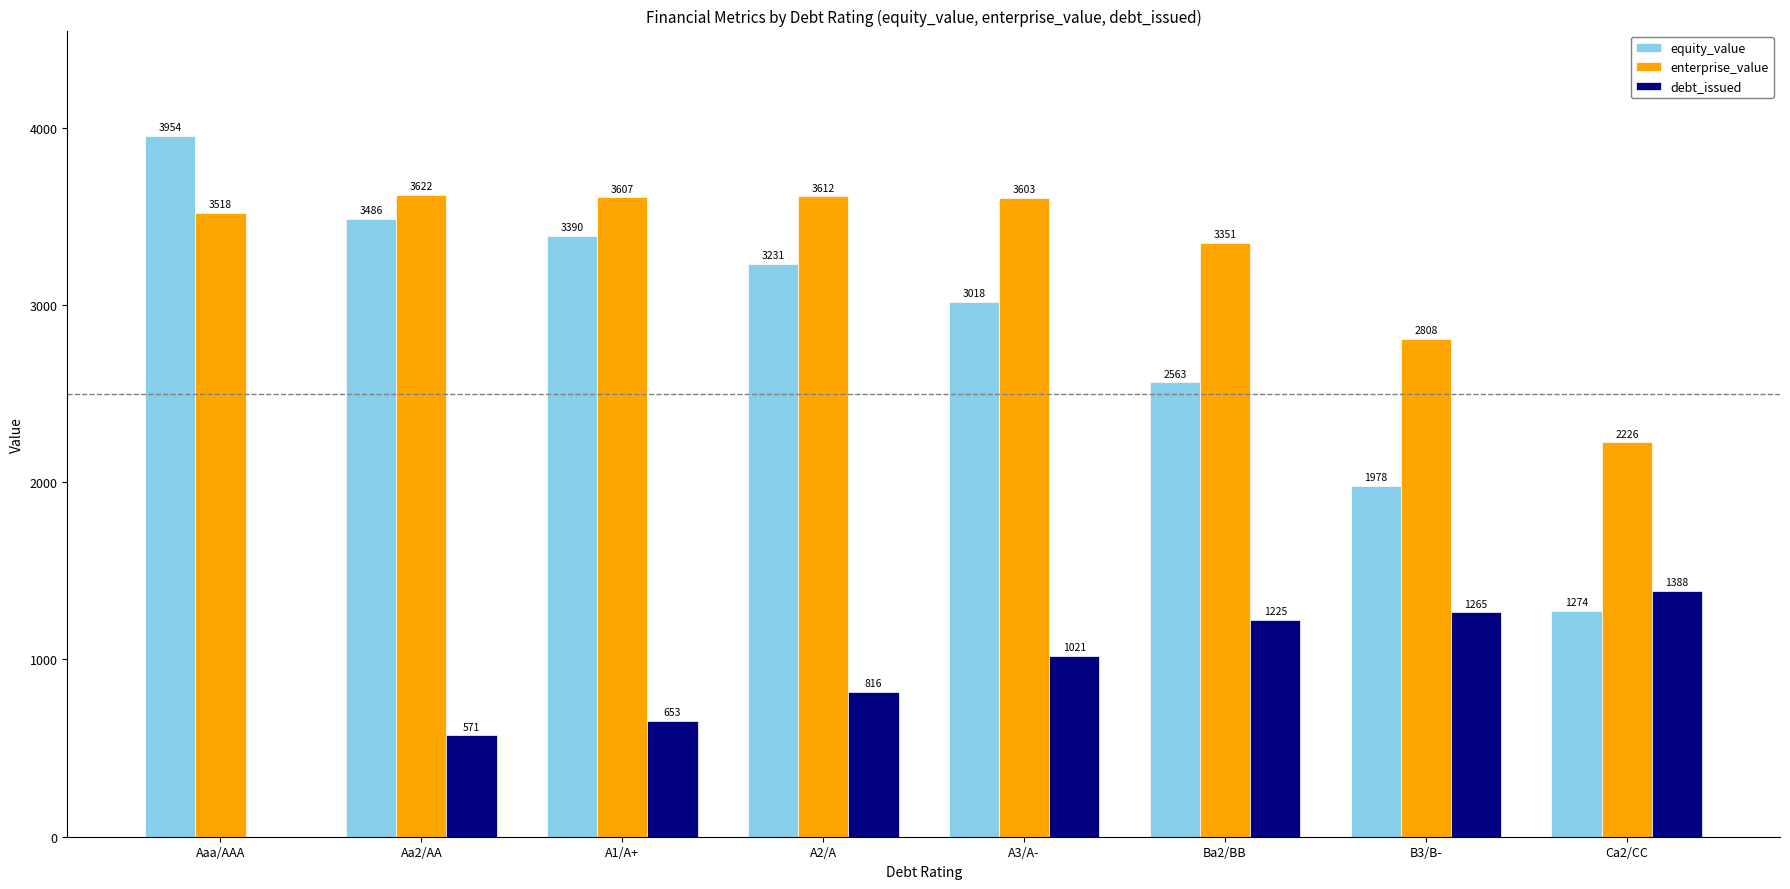

What is the sum of all debt_issued values?

6939.6